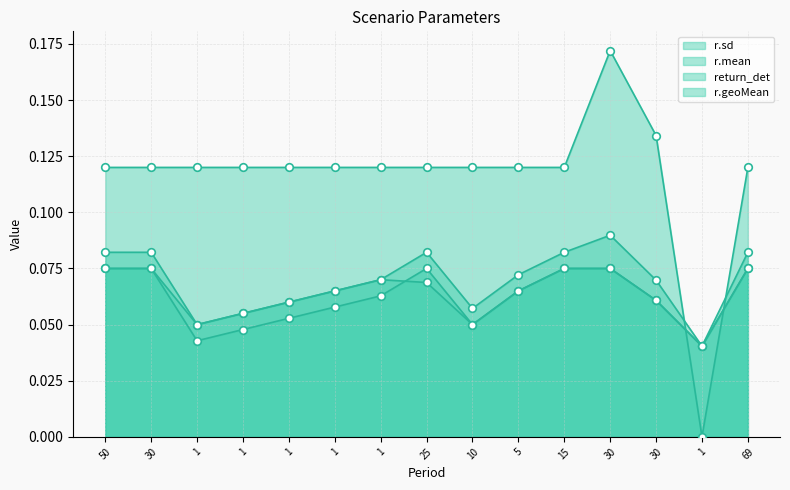

At which category is the sum across all series the highest?

30